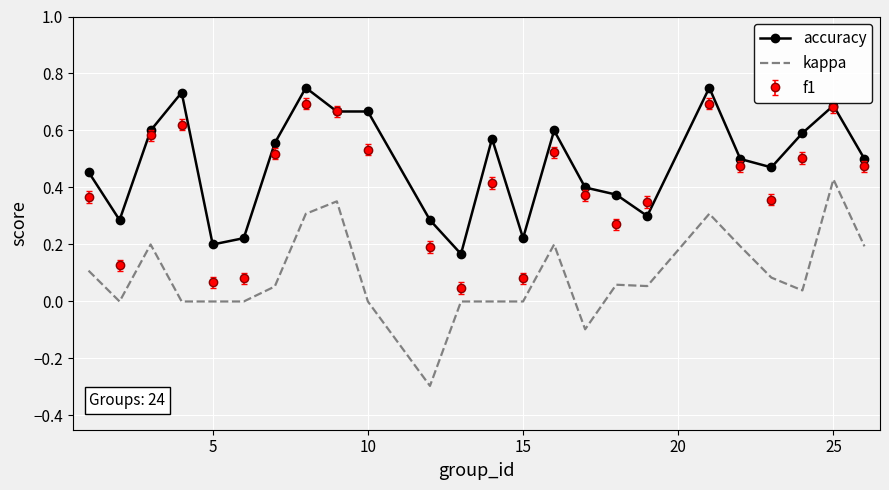

Which series has the widest spread of values?

kappa